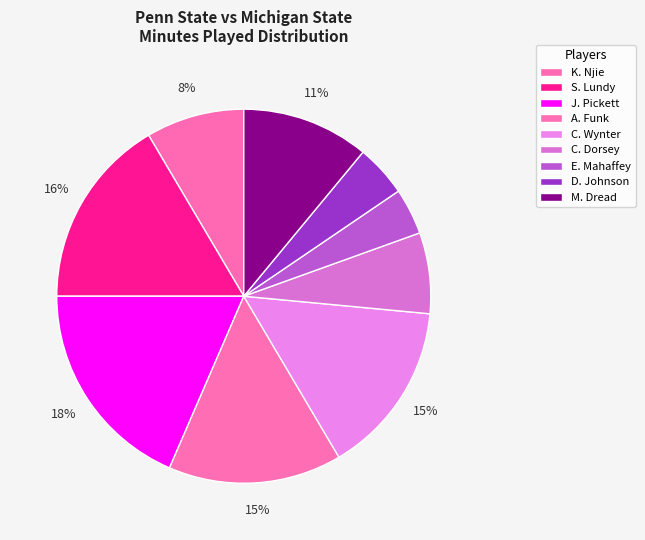

Which category has the biggest portion of the pie?

J. Pickett